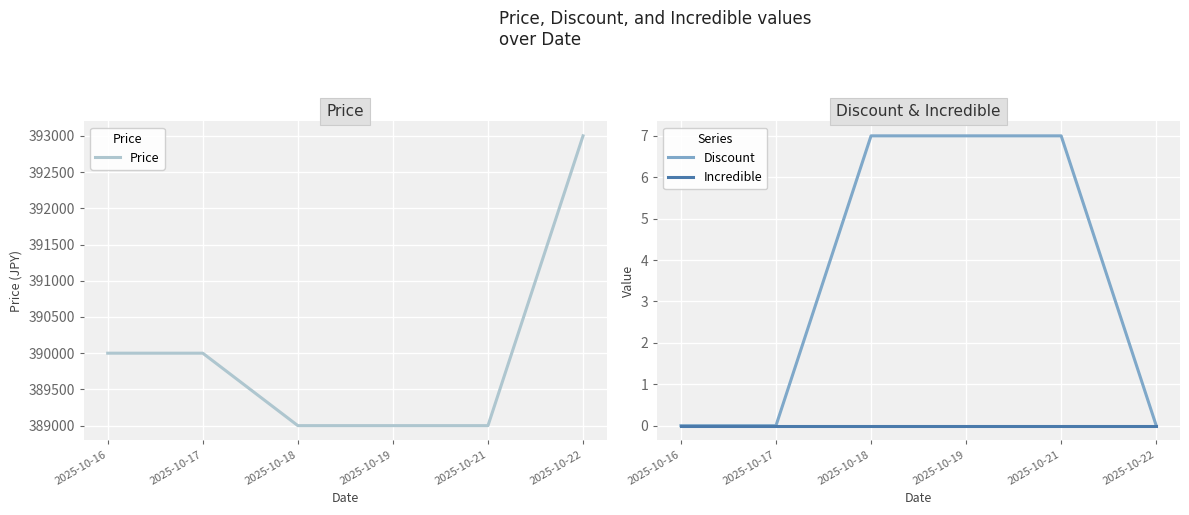

Rank the series by their maximum value, from highest to lowest.

Price, Discount, Incredible